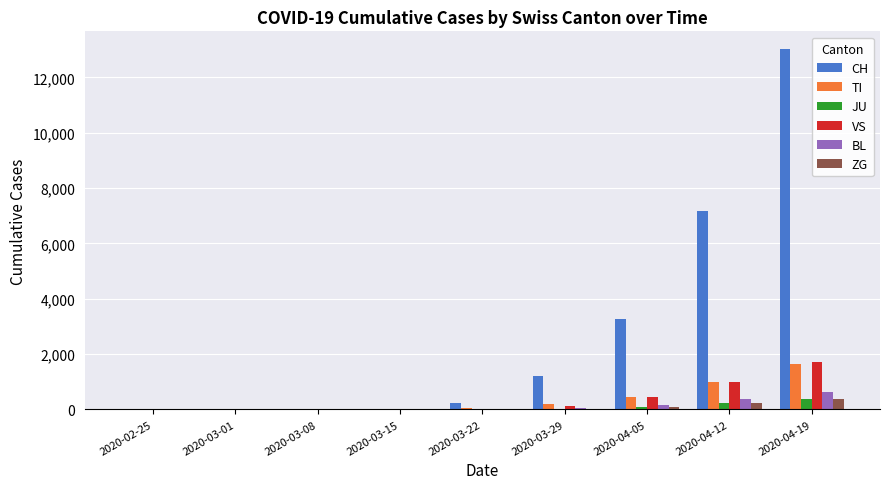

Which category has the highest value across all series?

2020-04-19